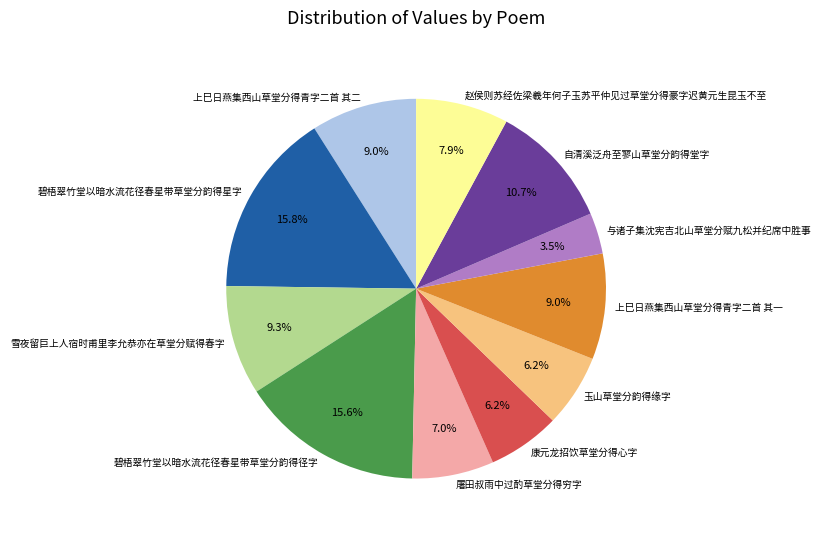

Approximately how many times larger is the value at 上巳日燕集西山草堂分得青字二首 其二 compared to 赵侯则苏经佐梁羲年何子玉苏平仲见过草堂分得豪字迟黄元生昆玉不至?

1.1